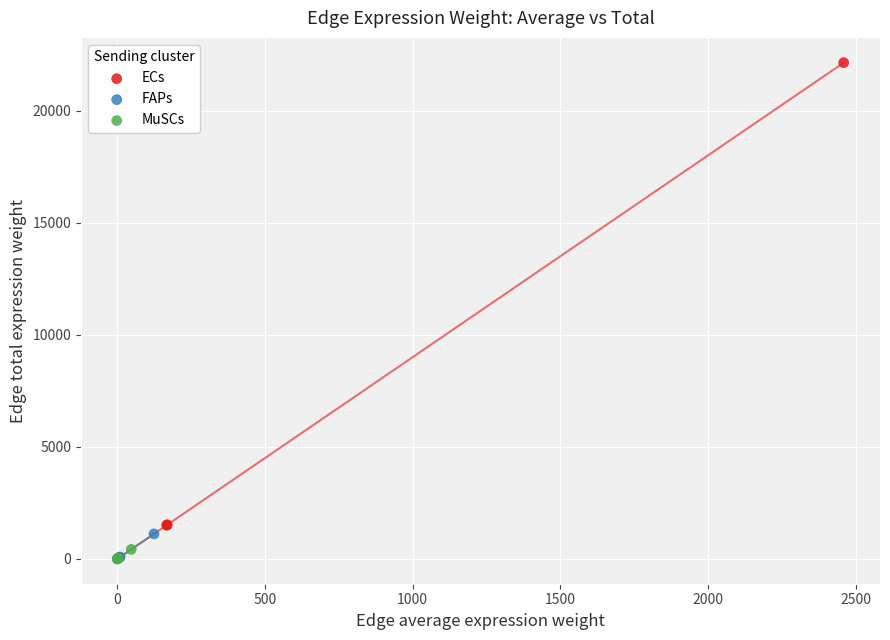

Which series contains the highest Y value?

ECs